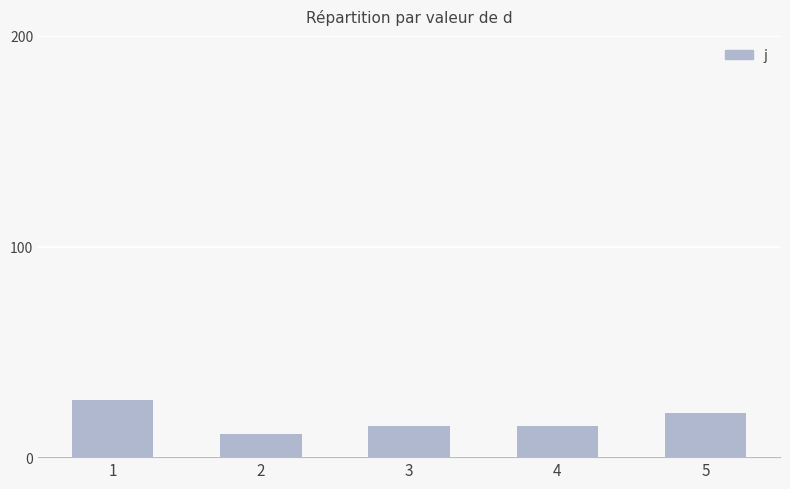

What is the greatest value displayed?

27